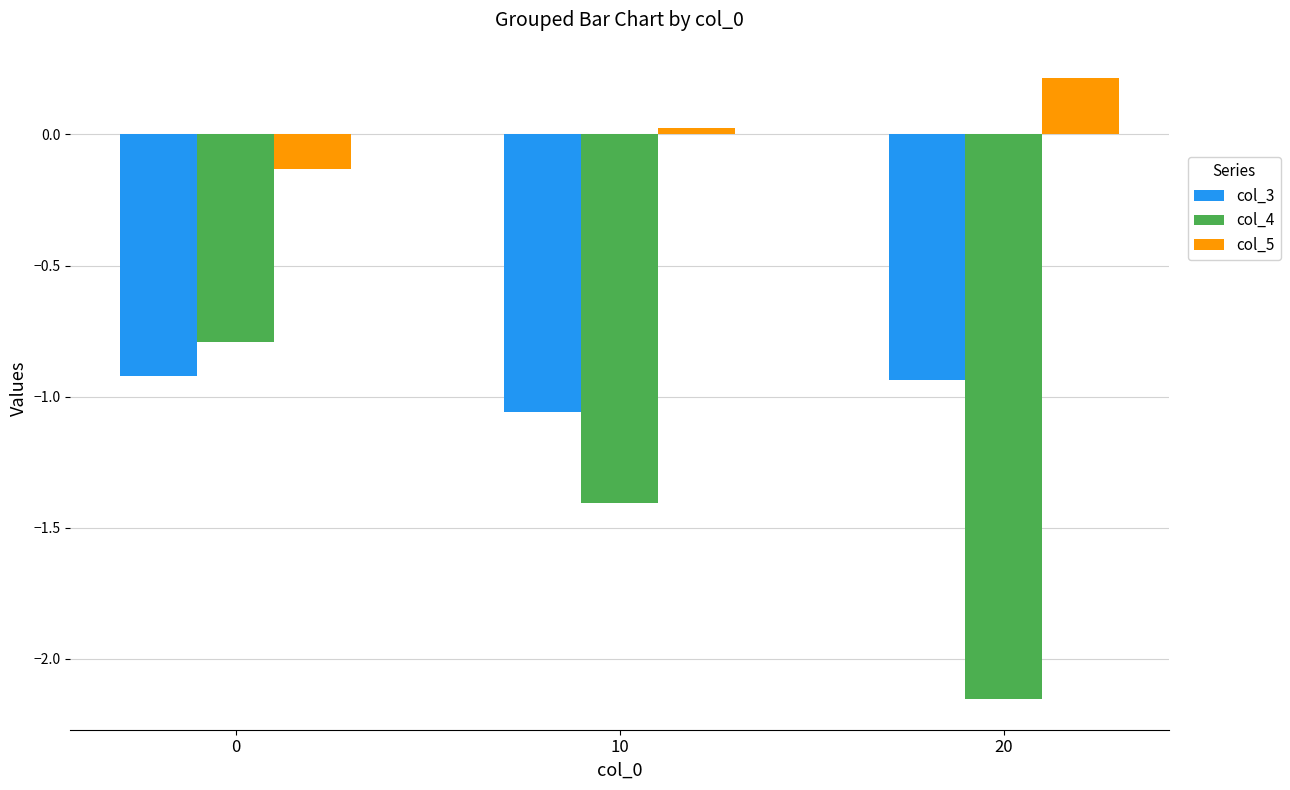

What are all the series names shown in the legend?

col_3, col_4, col_5